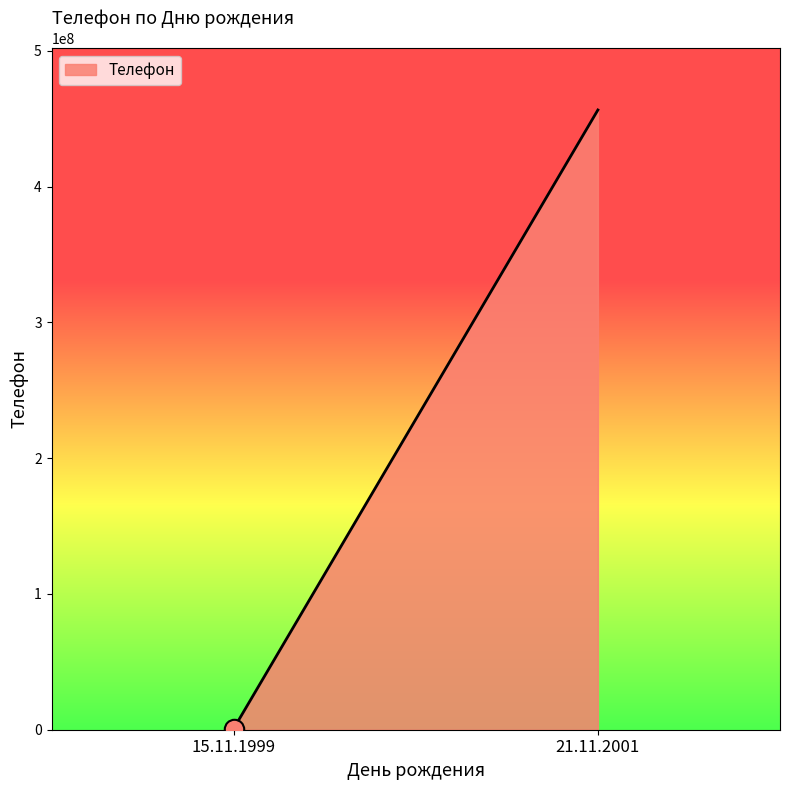

What is the sum of the values at 21.11.2001 and 15.11.1999?

457331799